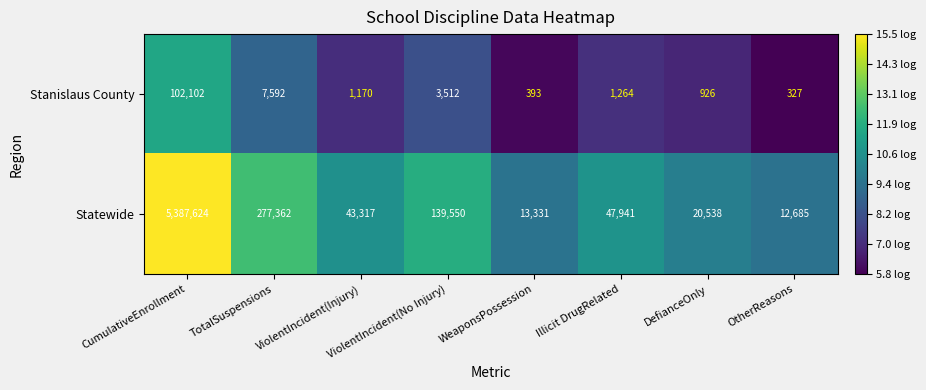

List the series in order of their overall mean, lowest first.

Stanislaus County, Statewide